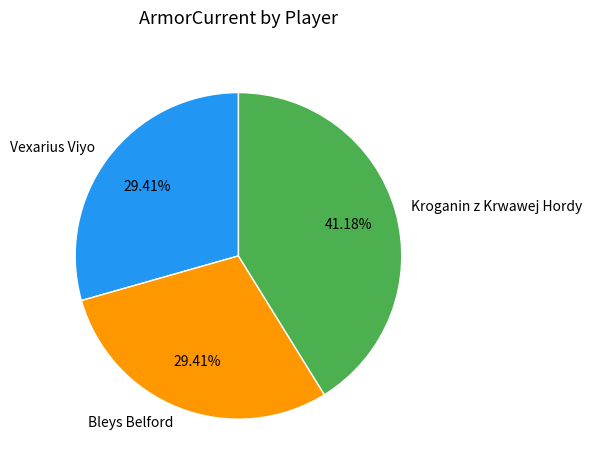

To the nearest percent, what is the difference between the largest and smallest slice percentages?

12%